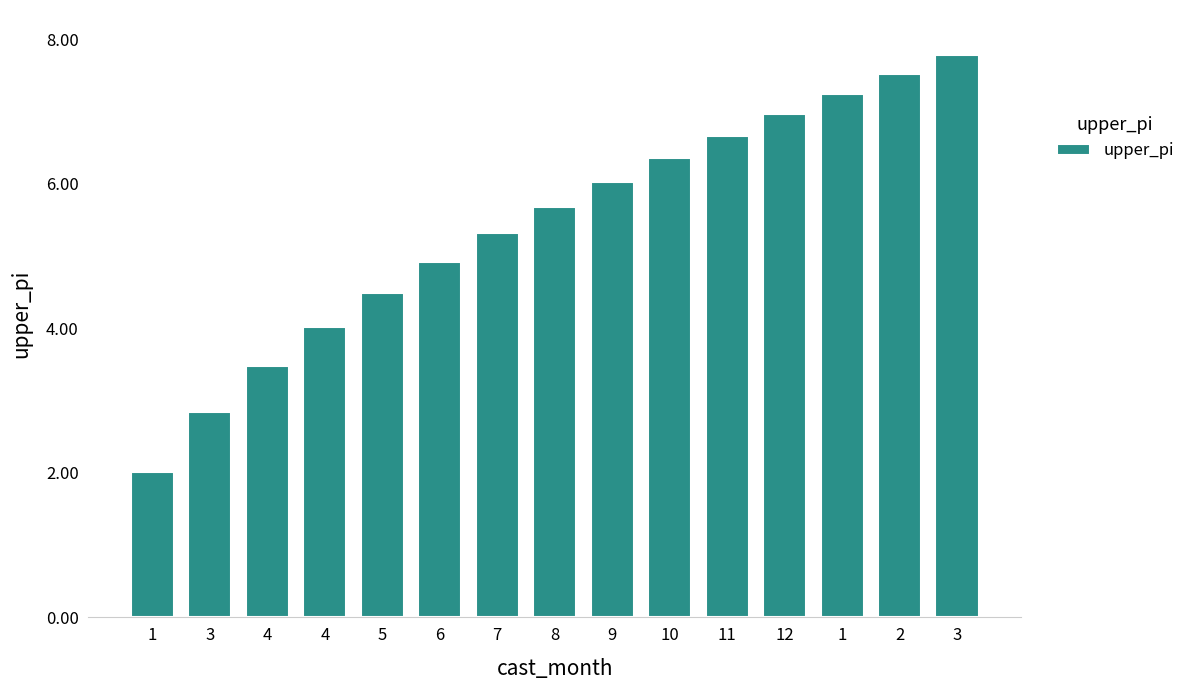

Reading left to right, extract all data points from this chart.

1=2.0	3=2.8	4=3.5	4=4.0	5=4.5	6=4.9	7=5.3	8=5.7	9=6.0	10=6.4	11=6.7	12=7.0	1=7.2	2=7.5	3=7.8